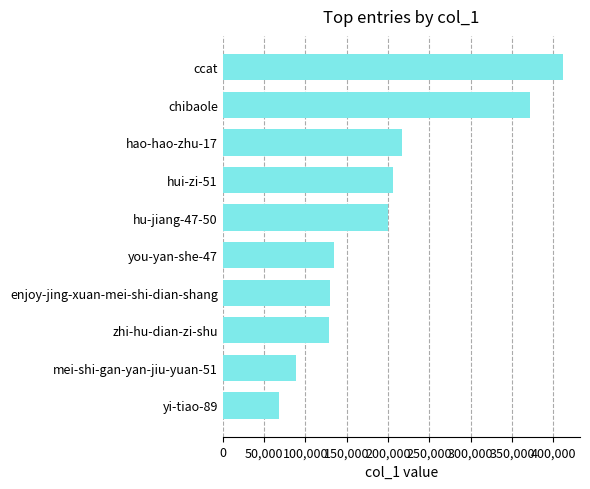

What is the change in value from hu-jiang-47-50 to ccat?

+212078